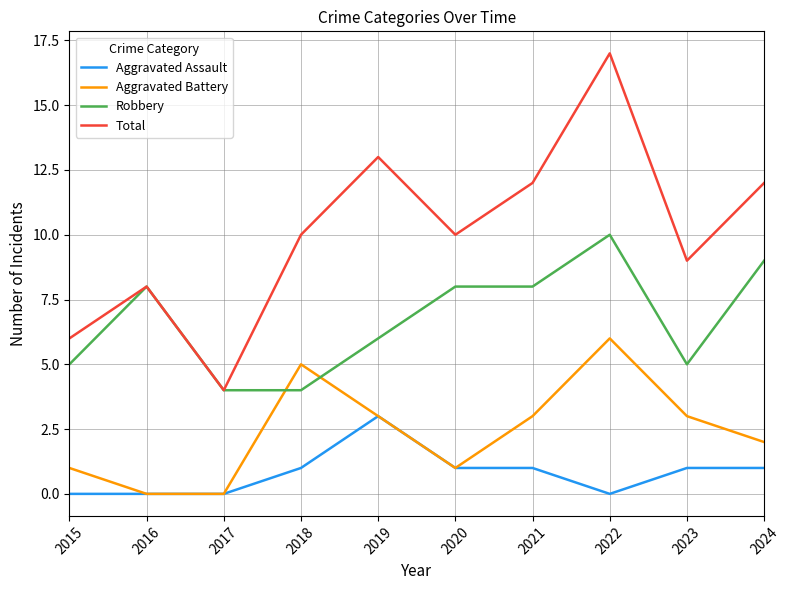

Reading left to right, list all the values displayed in this chart.

Aggravated Assault: 0	0	0	1	3	1	1	0	1	1
Aggravated Battery: 1	0	0	5	3	1	3	6	3	2
Robbery: 5	8	4	4	6	8	8	10	5	9
Total: 6	8	4	10	13	10	12	17	9	12